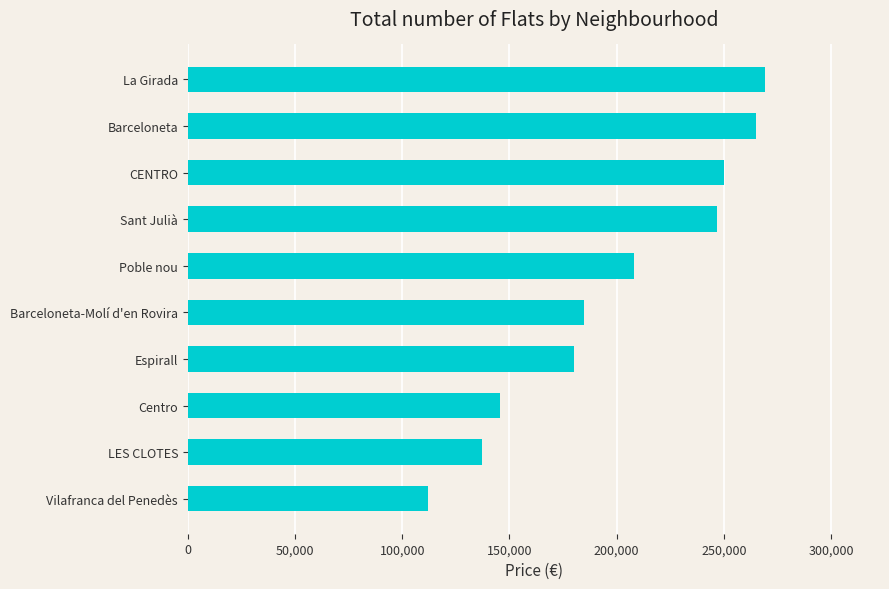

Is it true that the value at CENTRO is 250000?

True